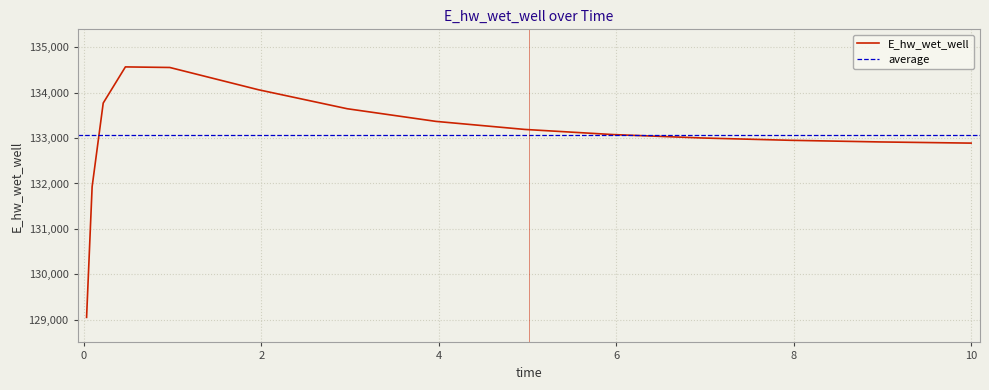

At which label is the value closest to 131808?

0.09375